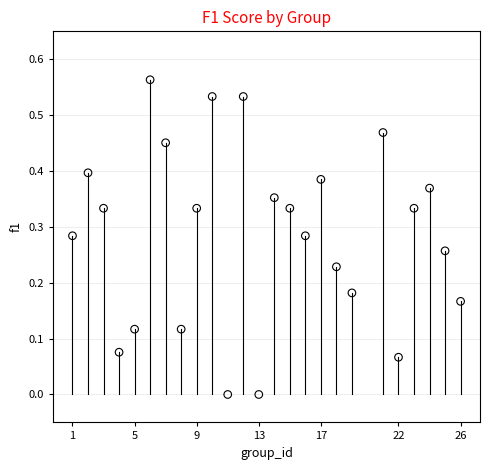

How many points are shown in the scatter plot?

25